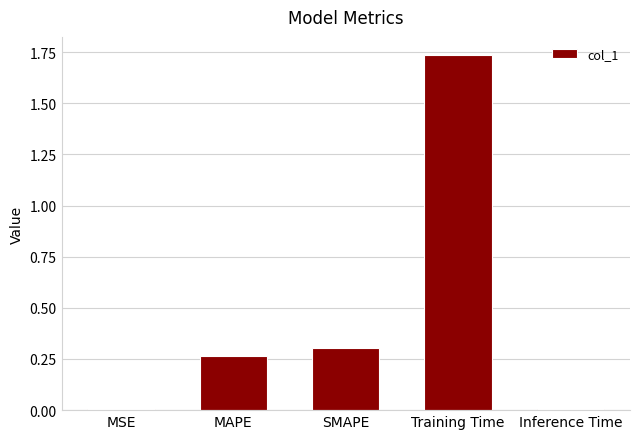

What is the label of the 2nd bar from the right?

Training Time